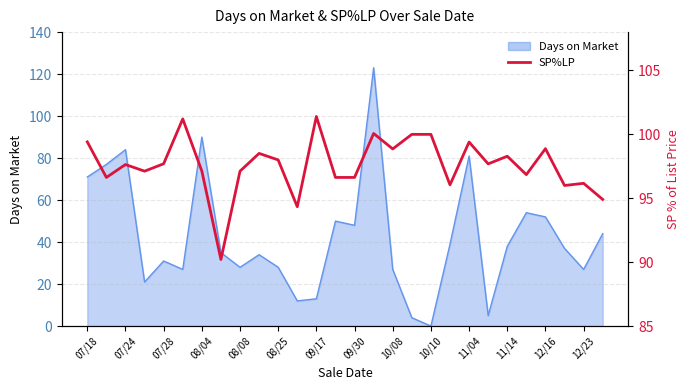

Count the number of categories in the chart.

28